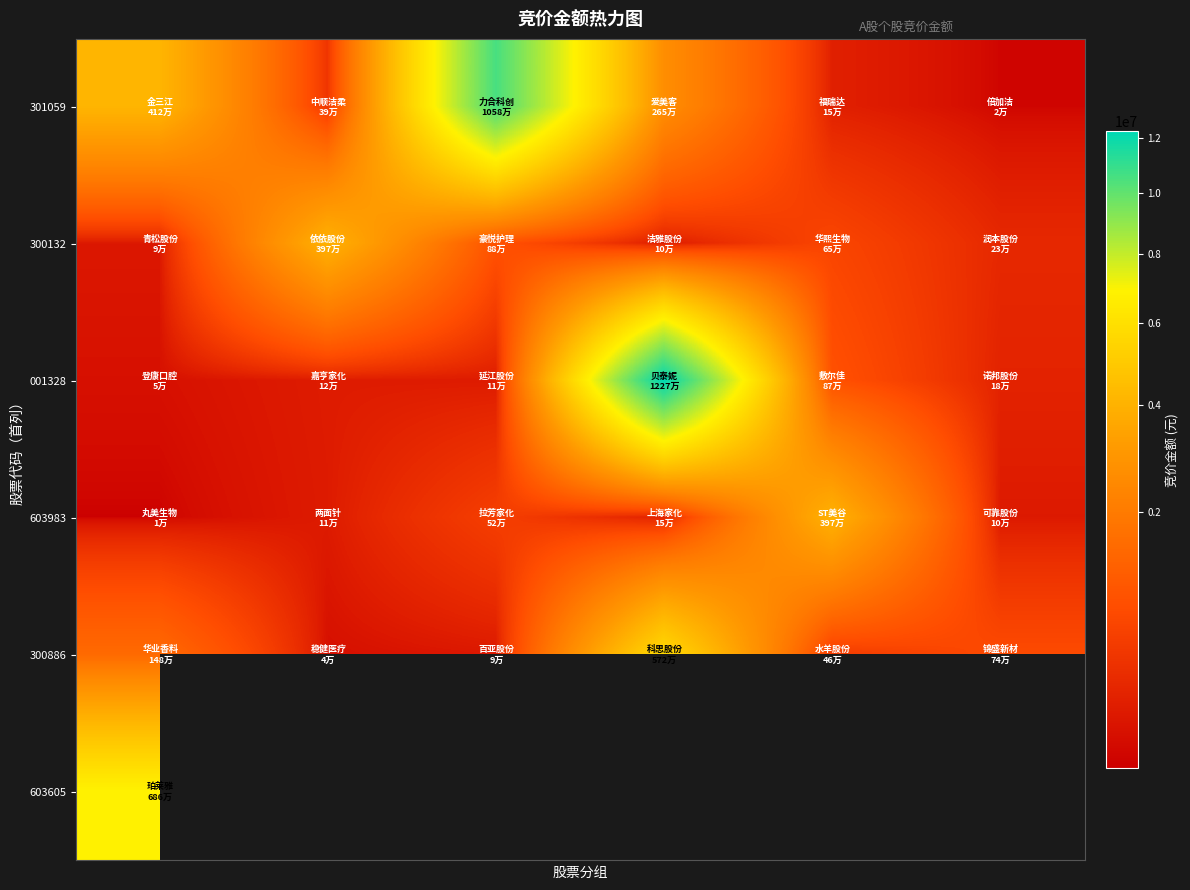

What is the lowest value of the 603983 series?

11880.0